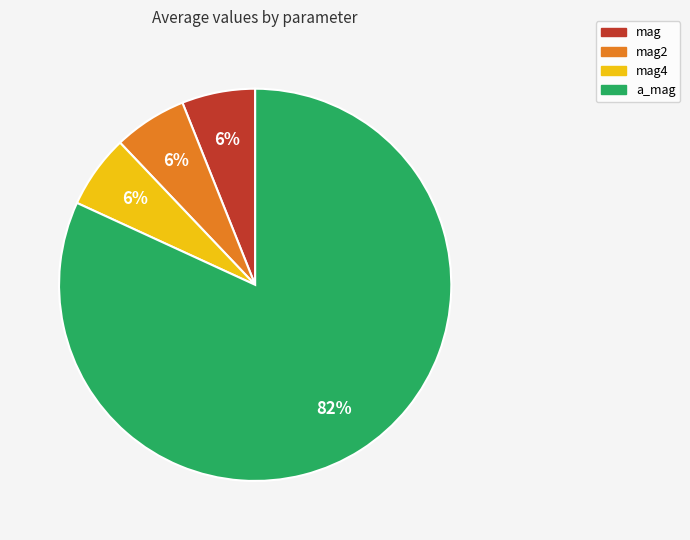

To the nearest percent, what is the difference between the largest and smallest slice percentages?

76%